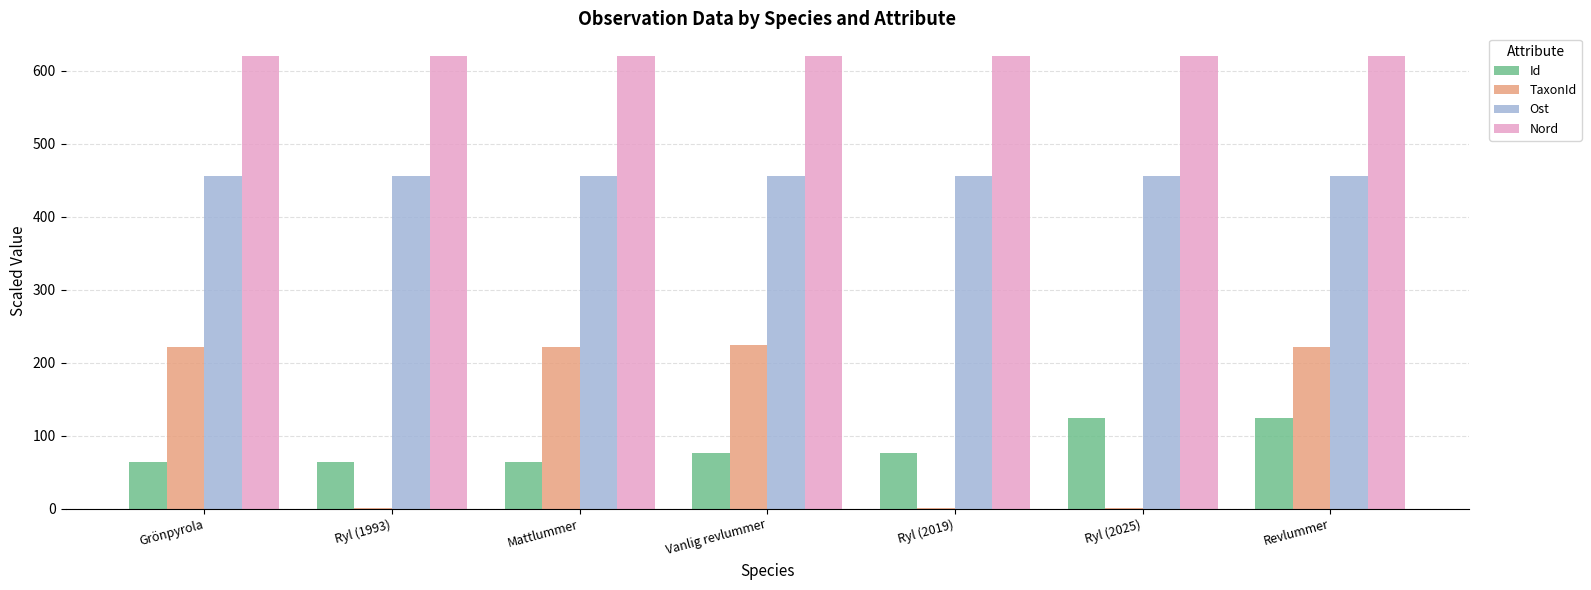

The Nord series shows 216.5 at Mattlummer. True or false?

False